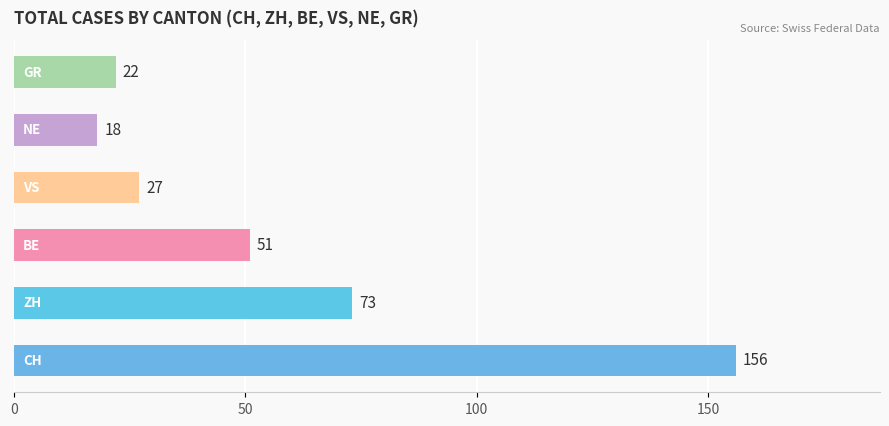

What is the difference between the maximum and second lowest values?

134